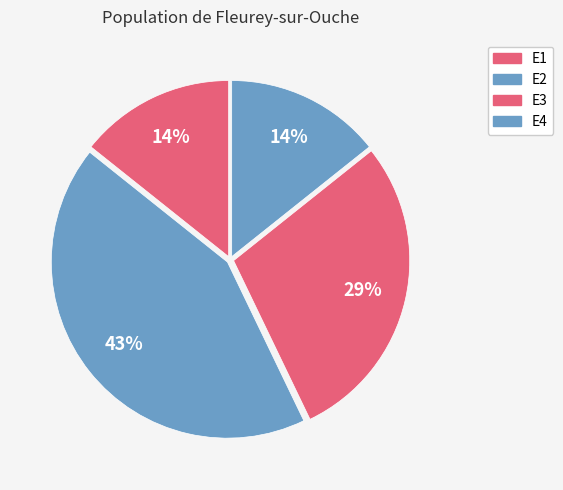

To the nearest percent, what is the average slice percentage?

25%